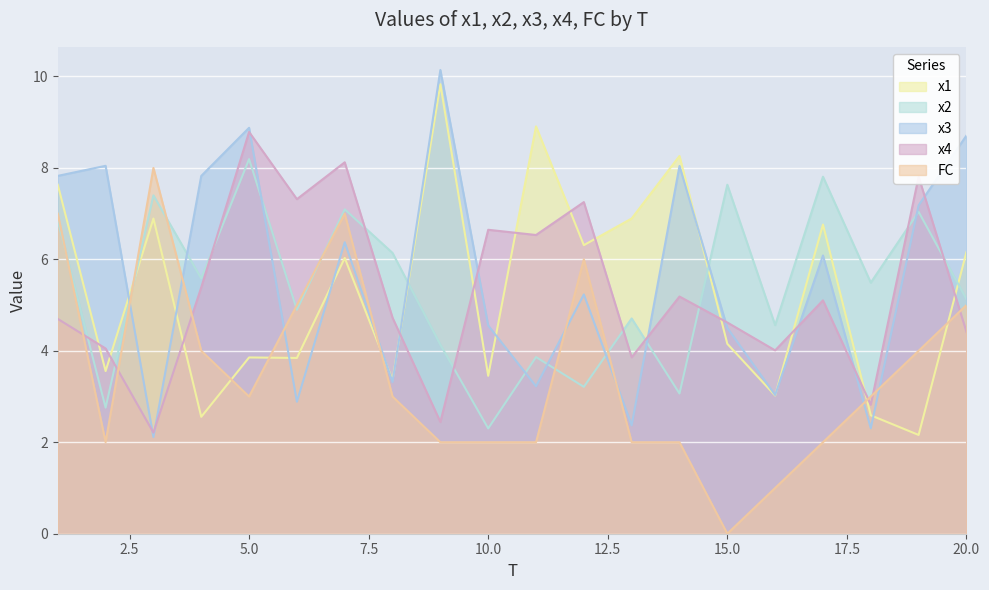

Which series has the widest spread of values?

x3